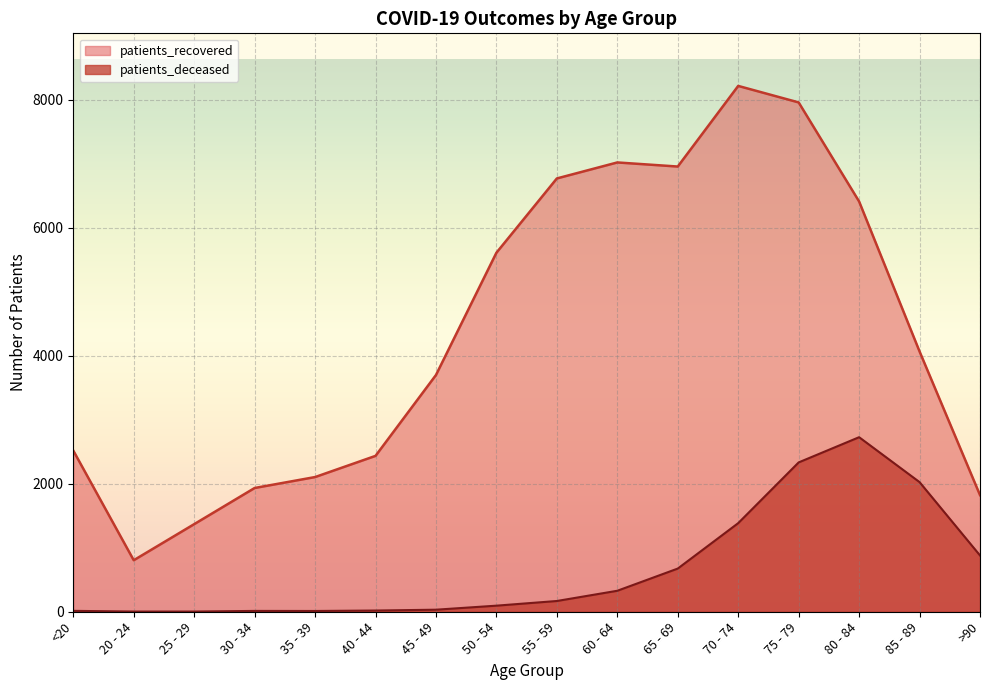

True or false: patients_deceased and patients_recovered cross at least once.

False